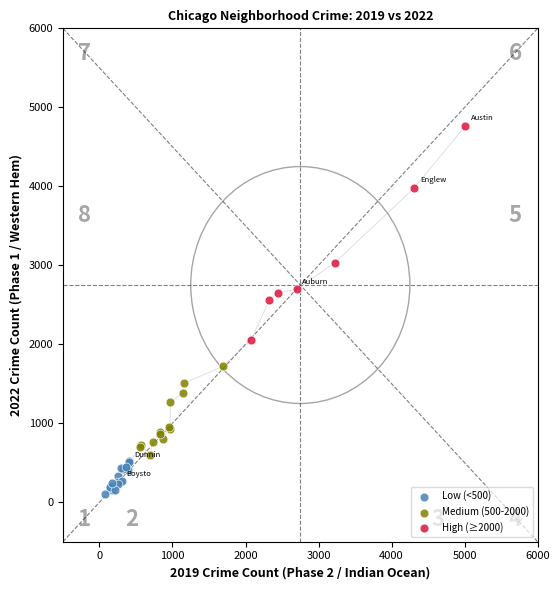

Which series reaches the minimum Y coordinate?

Low (<500)